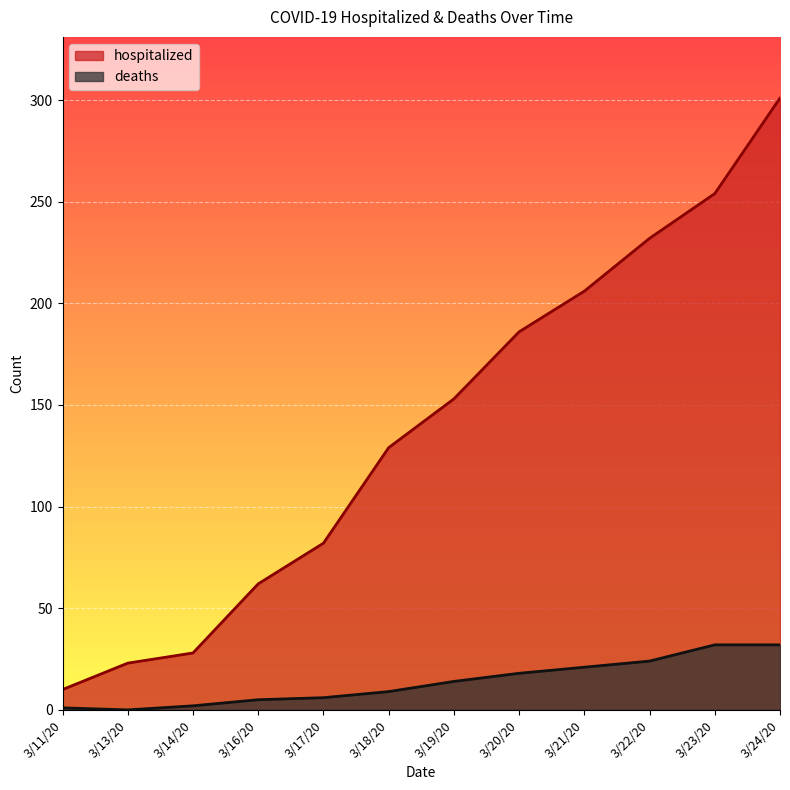

Reading left to right, what are all the values shown in this chart?

hospitalized: 3/11/20=10	3/13/20=23	3/14/20=28	3/16/20=62	3/17/20=82	3/18/20=129	3/19/20=153	3/20/20=186	3/21/20=206	3/22/20=232	3/23/20=254	3/24/20=301
deaths: 3/11/20=1	3/13/20=0	3/14/20=2	3/16/20=5	3/17/20=6	3/18/20=9	3/19/20=14	3/20/20=18	3/21/20=21	3/22/20=24	3/23/20=32	3/24/20=32